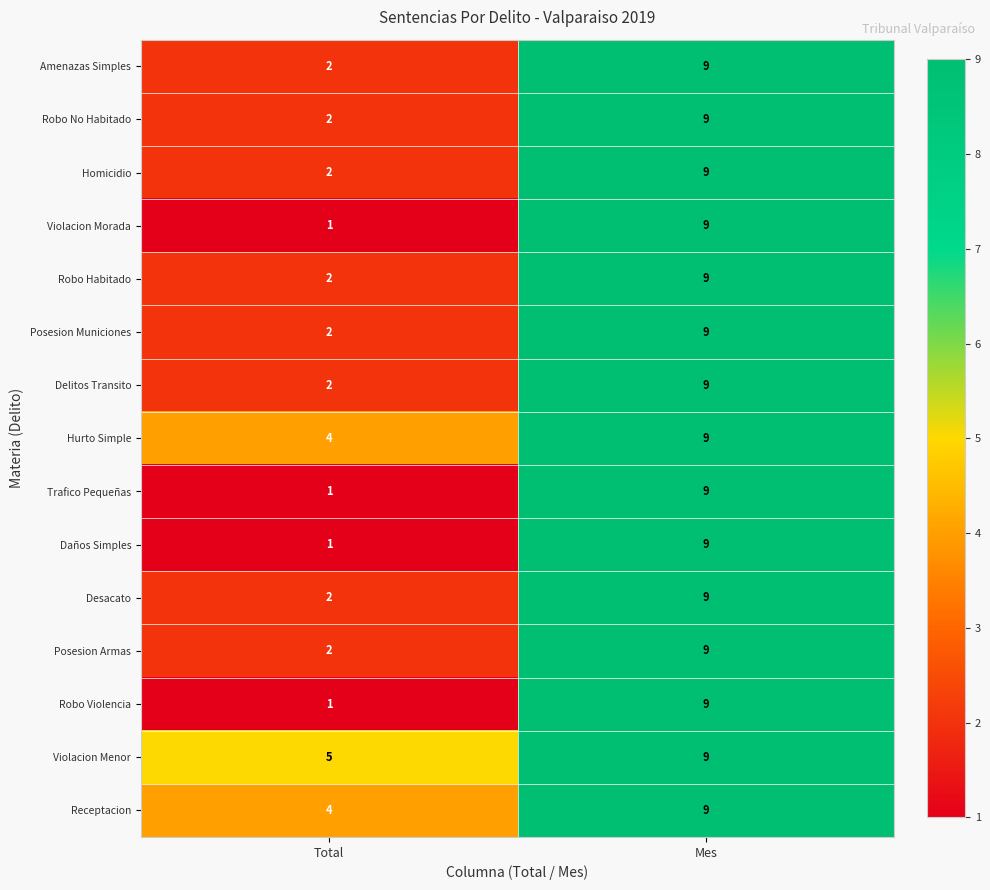

At which category does the chart reach its minimum across all series?

Total